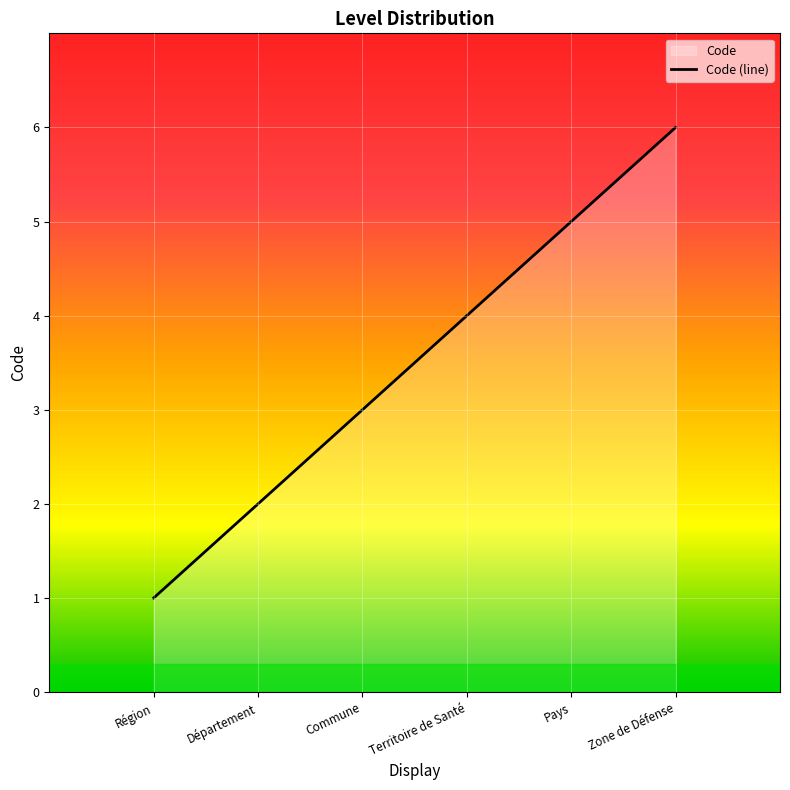

What is the difference between the maximum and minimum values?

5.0